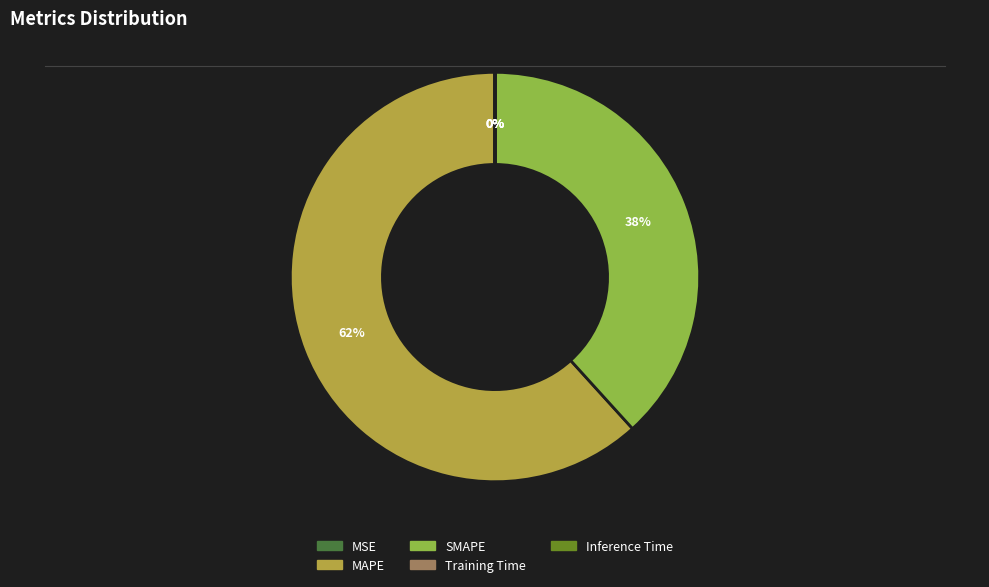

Between MSE and Inference Time, which is larger?

Inference Time